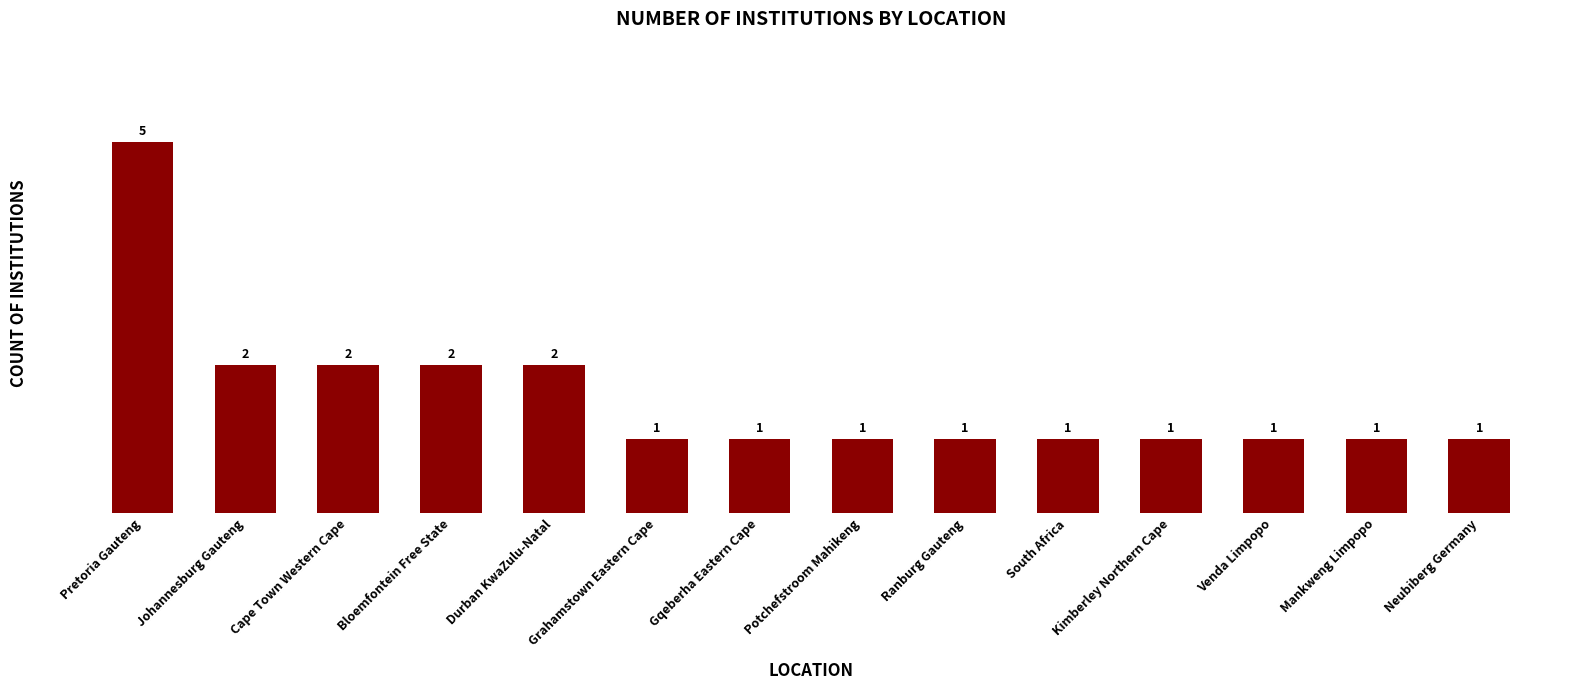

Which has a higher value, Cape Town Western Cape or Mankweng Limpopo?

Cape Town Western Cape